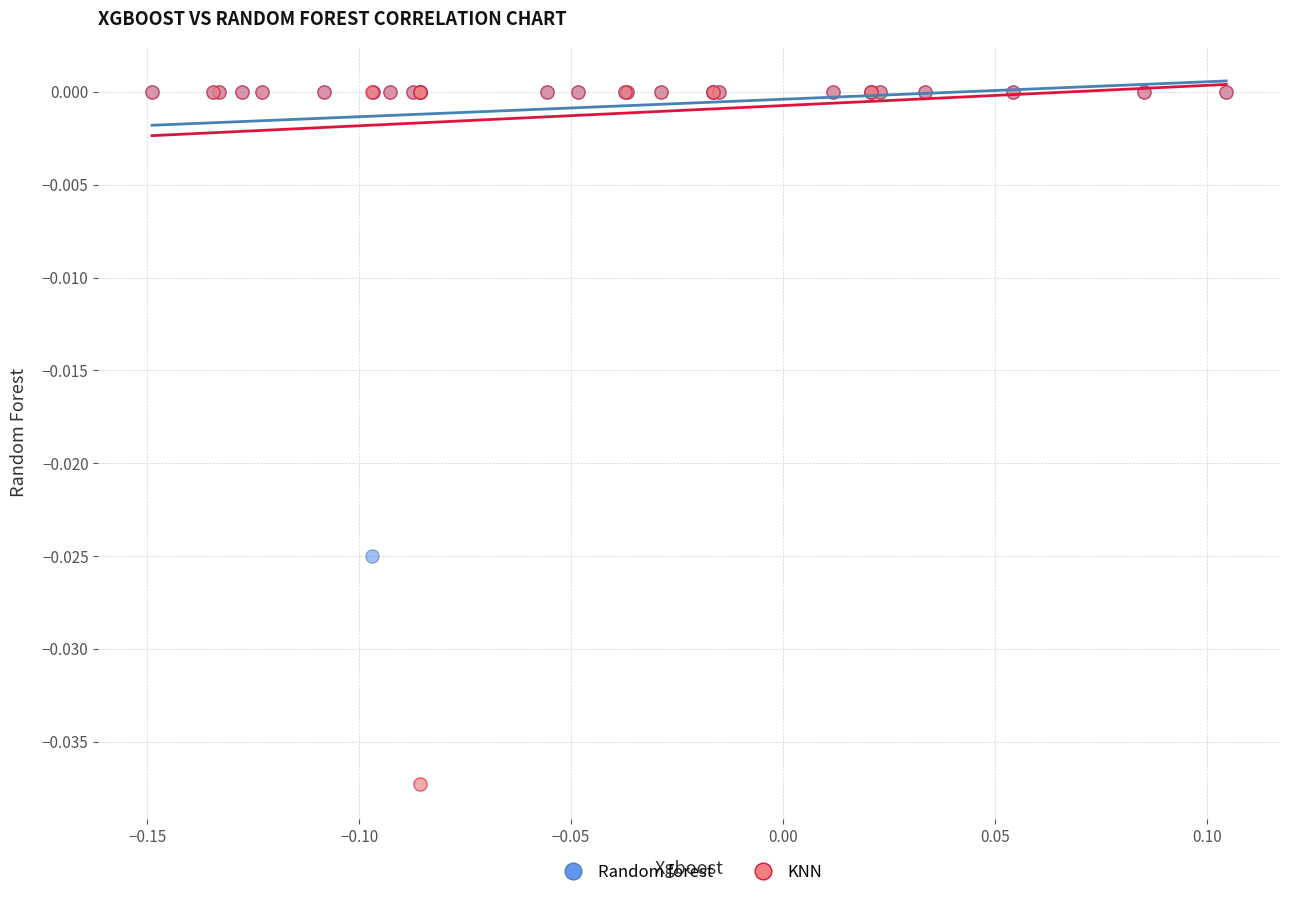

Which series has the widest spread of Y values?

KNN